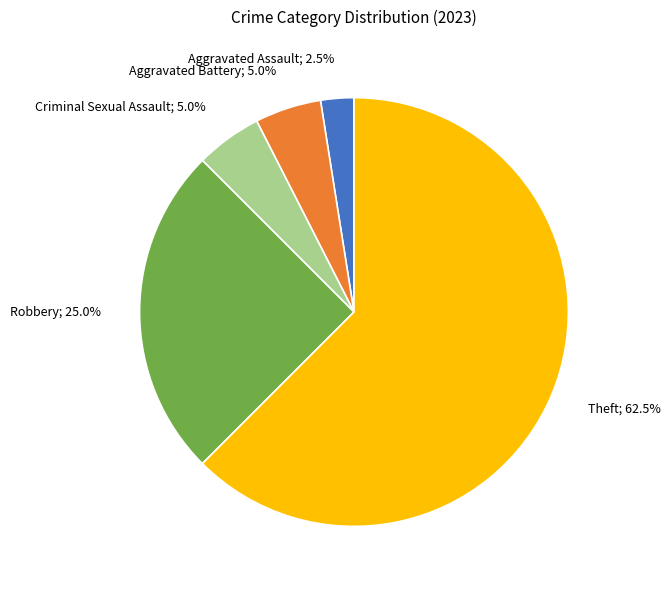

What is the smallest slice in the pie chart?

Aggravated Assault; 2.5%